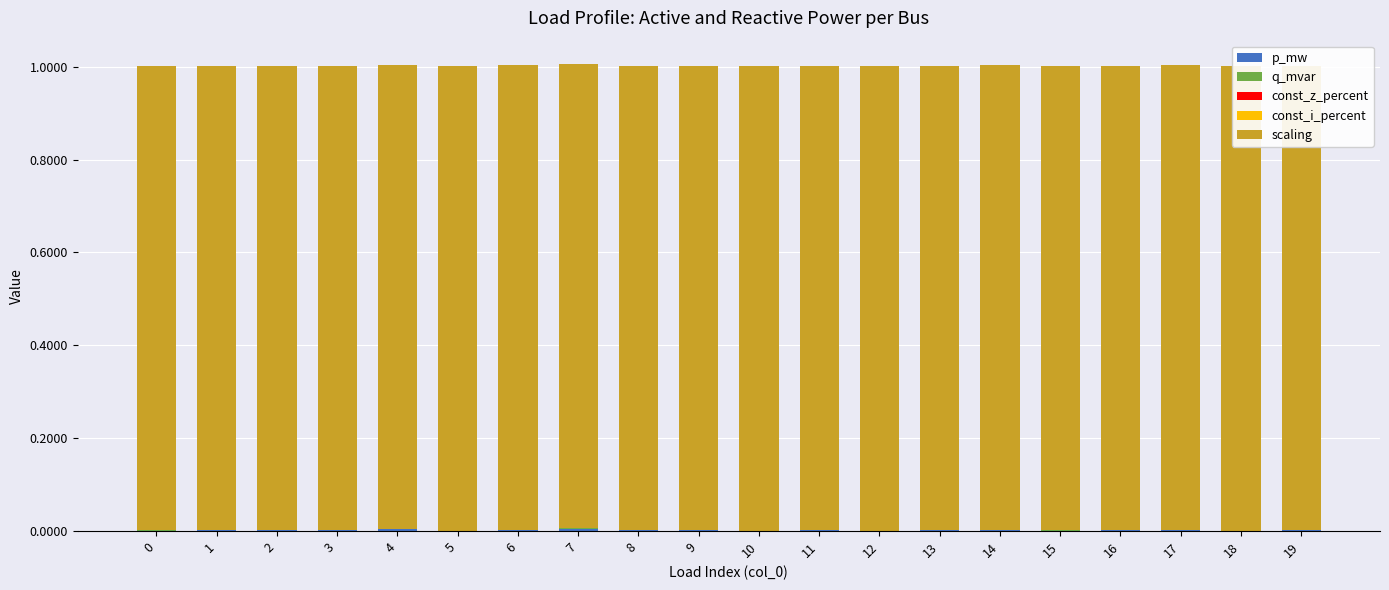

At 4, list the series in order from largest to smallest.

scaling, p_mw, q_mvar, const_z_percent, const_i_percent